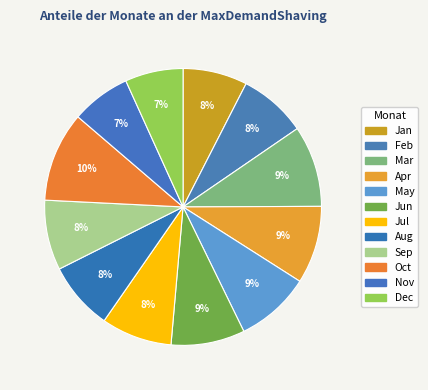

How many slices are in this pie chart?

12